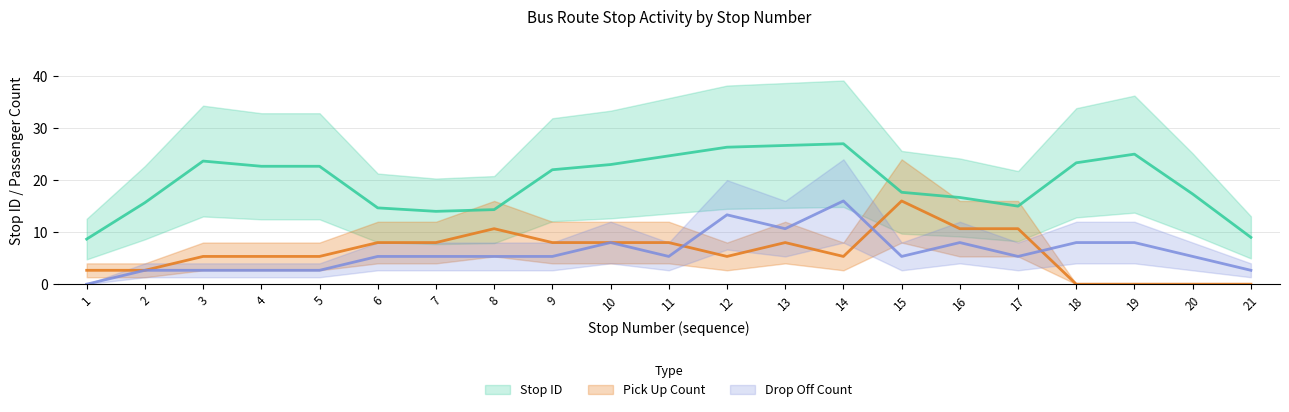

True or false: drop off count and pick up count cross at least once.

True